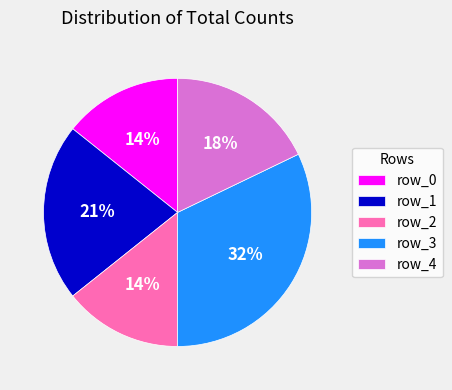

To the nearest percent, what is the combined percentage of row_0 and row_3?

46%